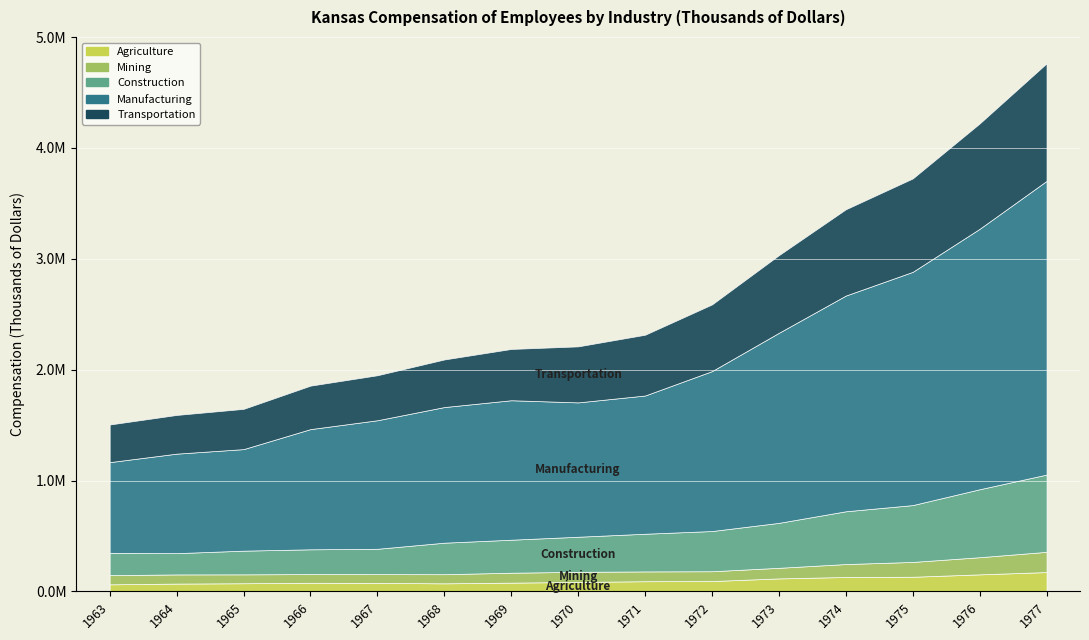

How many lines are shown in the chart?

5